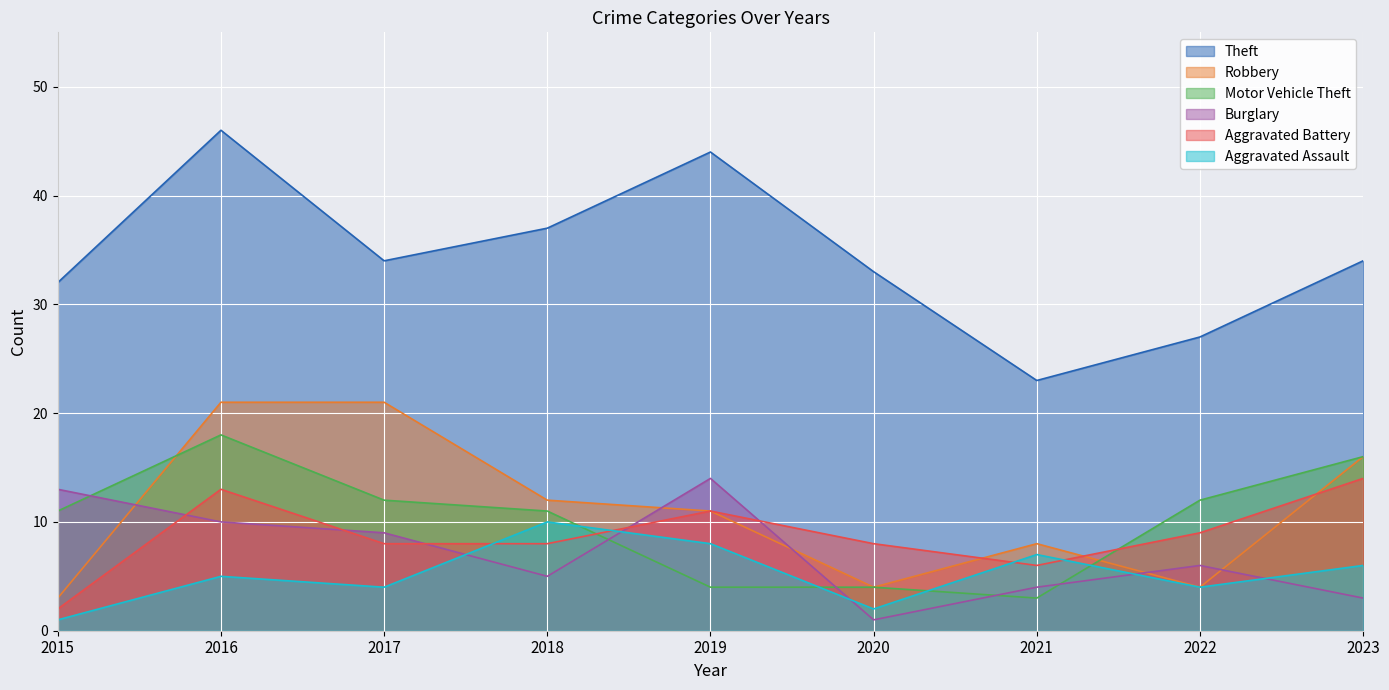

In Robbery, how many points are lower than both neighbors (excluding endpoints)?

2